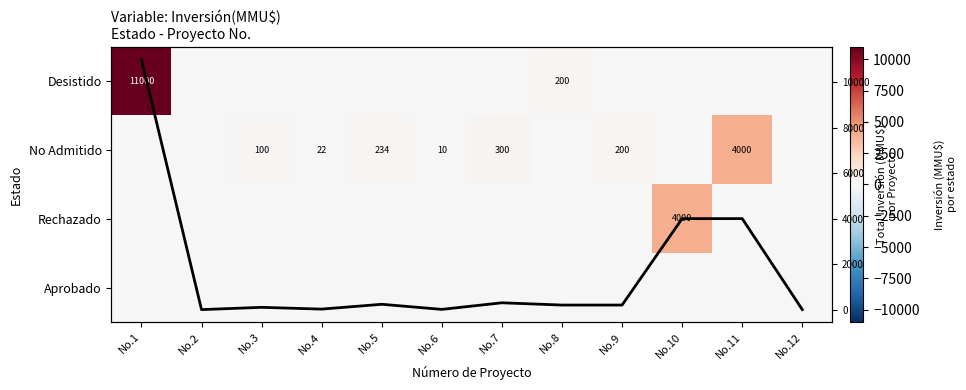

Which category has the lowest value across all series?

No.2